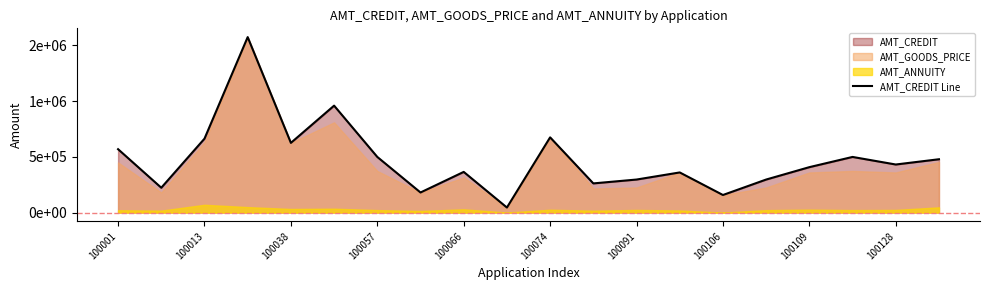

True or false: the data shows 675000.0 at 100074.

True